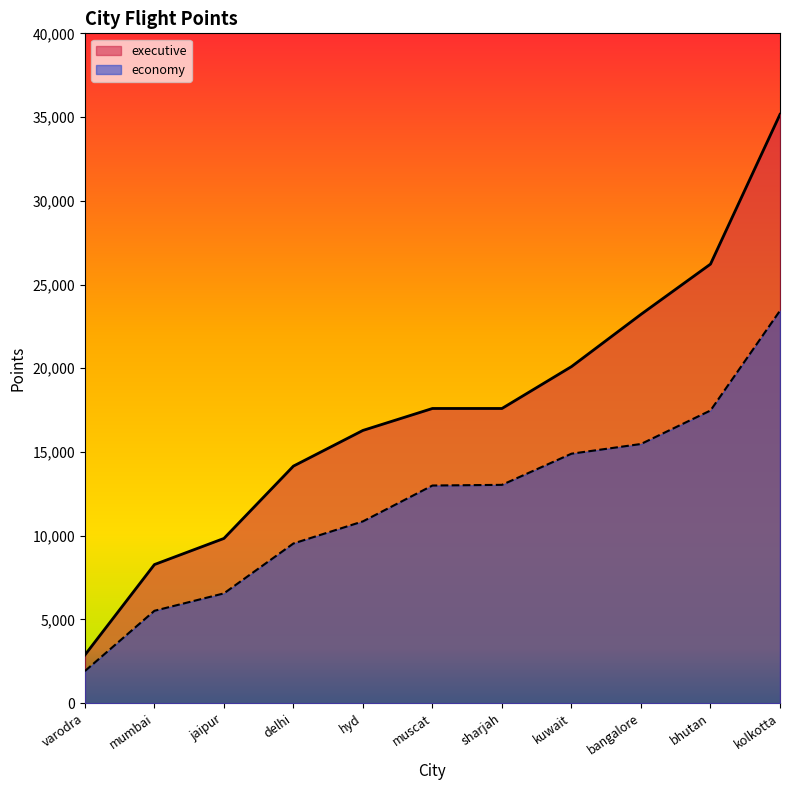

Is it true that executive equals 55445 at kolkotta?

False